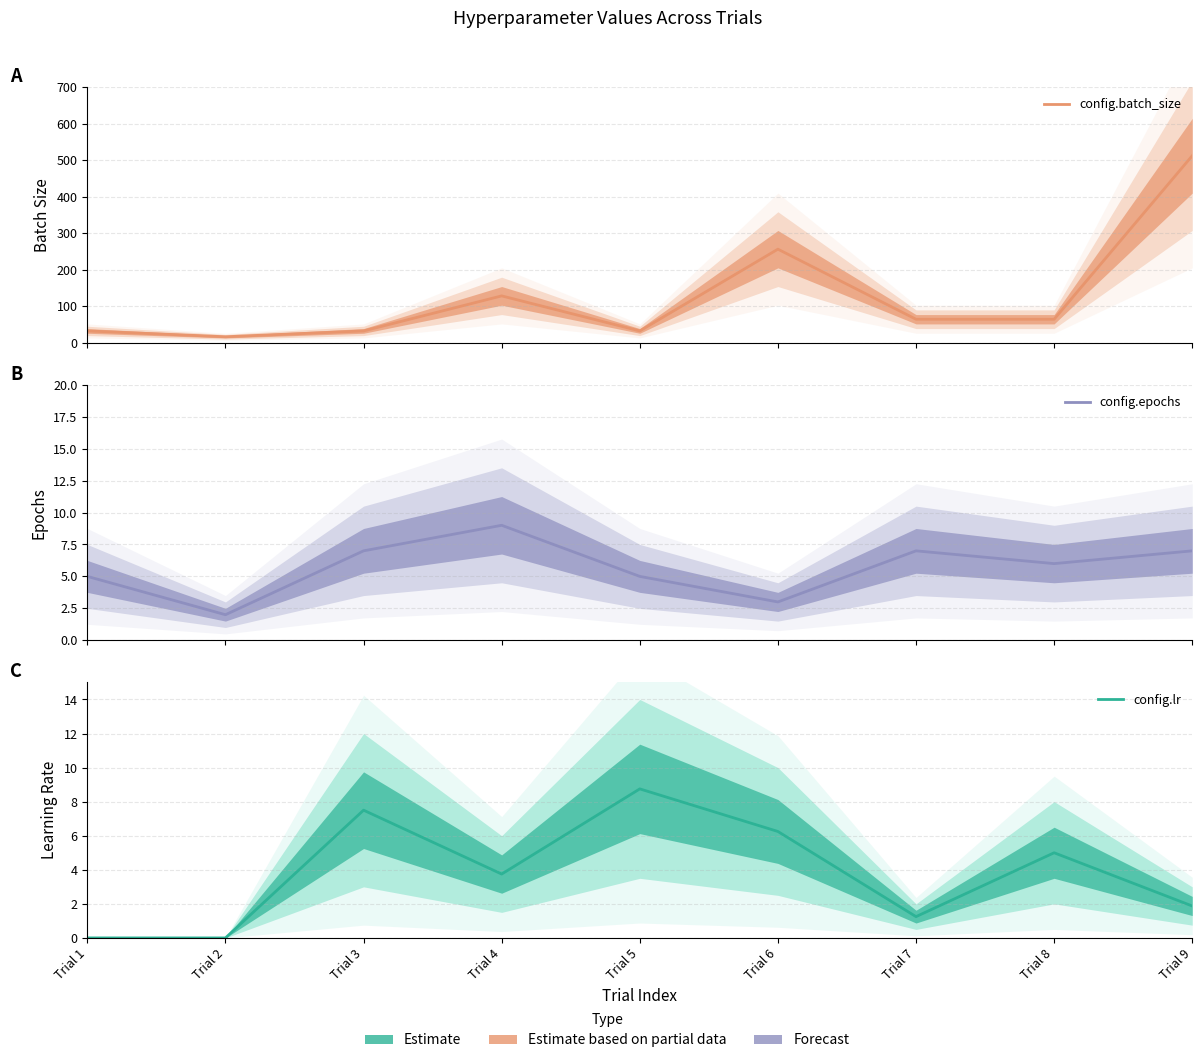

True or false: config.epochs and config.lr cross at least once.

True